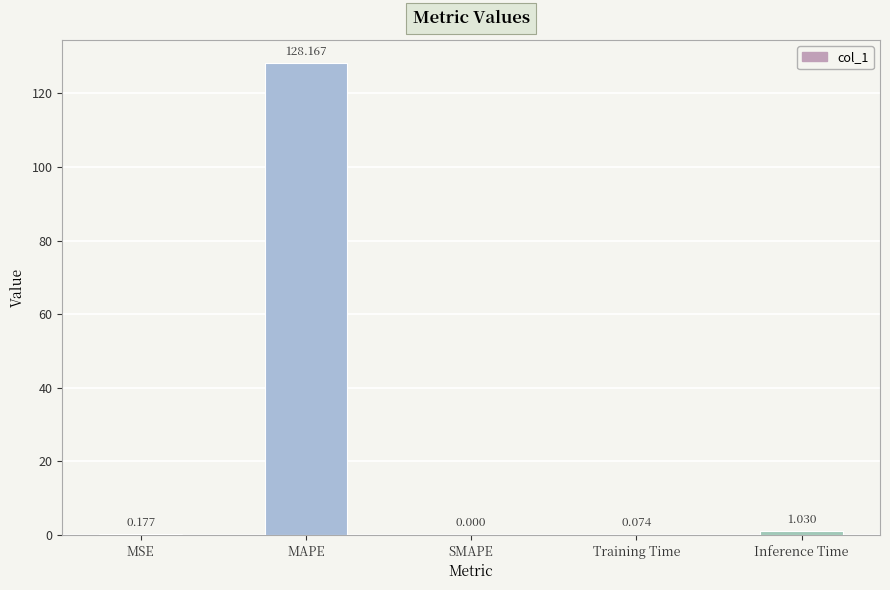

What is the average value?

25.9